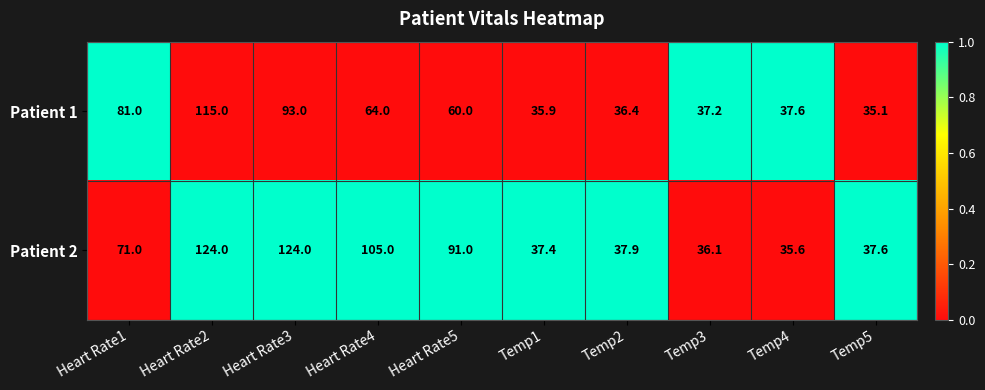

Which series has the largest range (max minus min)?

Patient 2